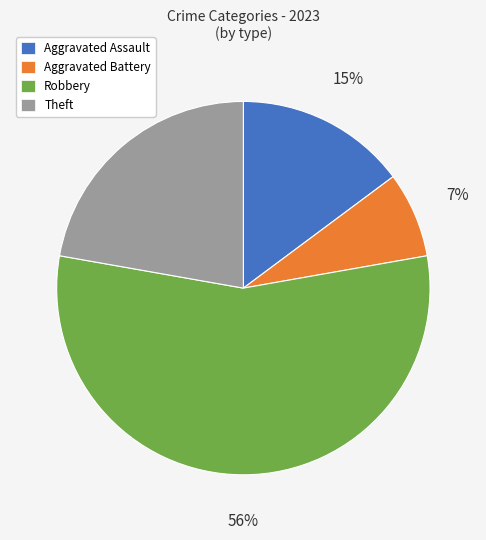

Is there a majority slice in this chart?

Yes